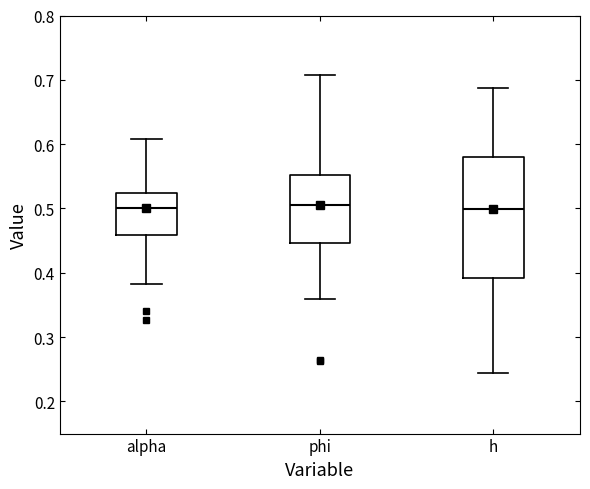

Reading left to right, read every box against the y-axis: the position of its median line, the range the box covers, and the ends of its whiskers. The values are not printed on the chart, so give them approximately, as read against the axis.

alpha: median 0.50, box 0.46 to 0.52, whiskers 0.38 to 0.61
phi: median 0.51, box 0.45 to 0.55, whiskers 0.36 to 0.71
h: median 0.50, box 0.39 to 0.58, whiskers 0.24 to 0.69